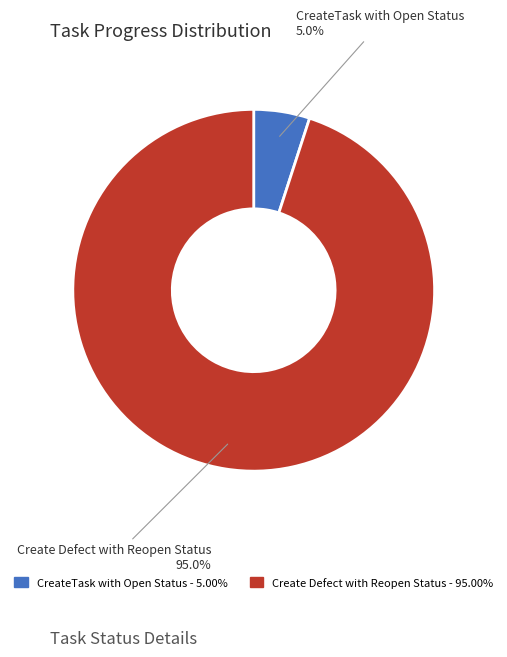

To the nearest percent, what percentage of the pie is CreateTask with Open Status?

5%